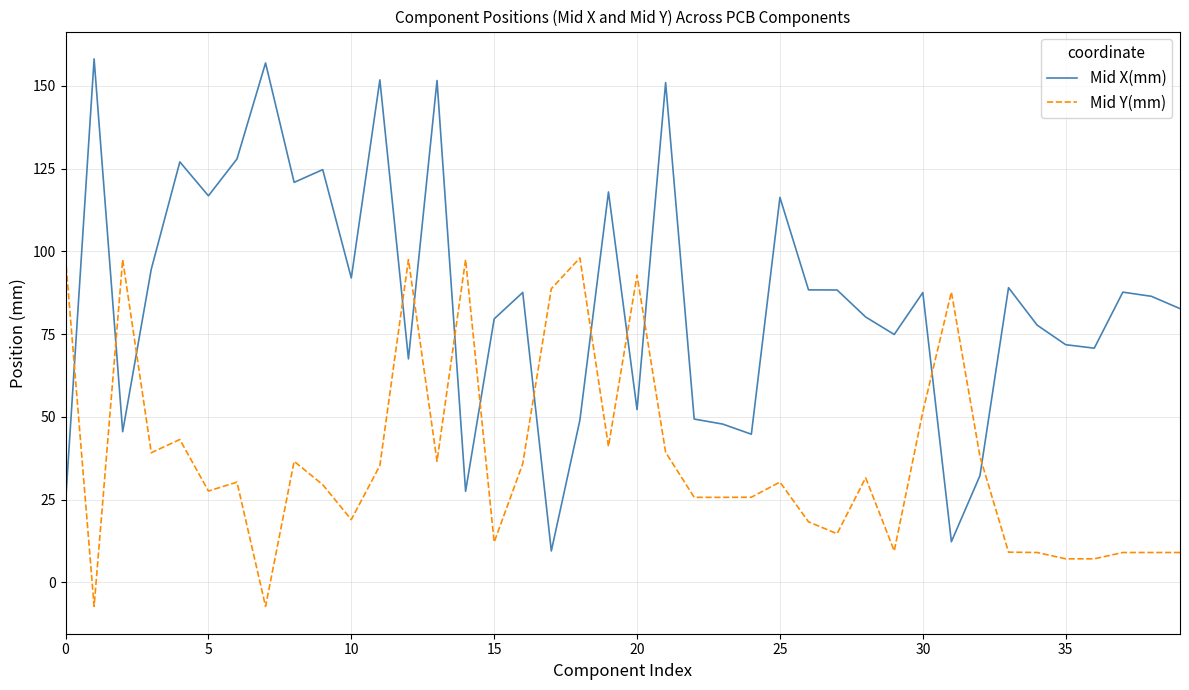

What is the maximum value shown in the chart?

158.1